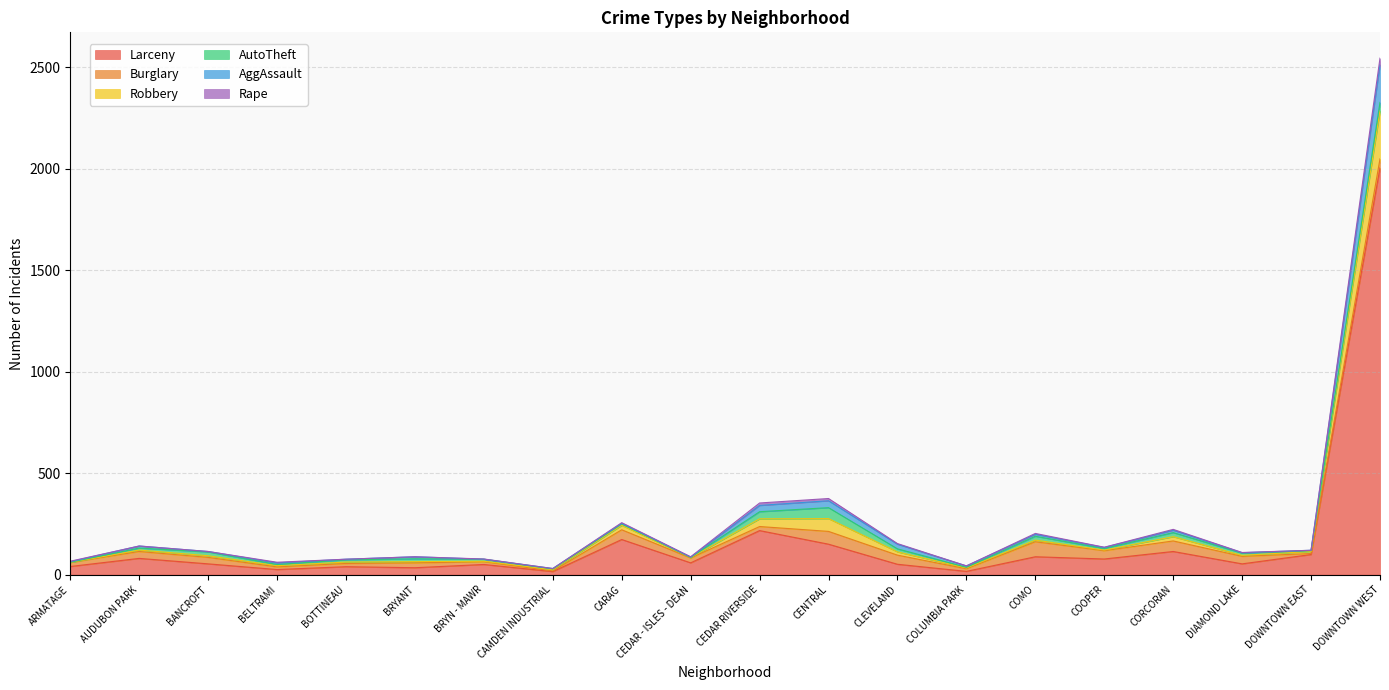

How many interior local peaks does the Larceny series have?

7